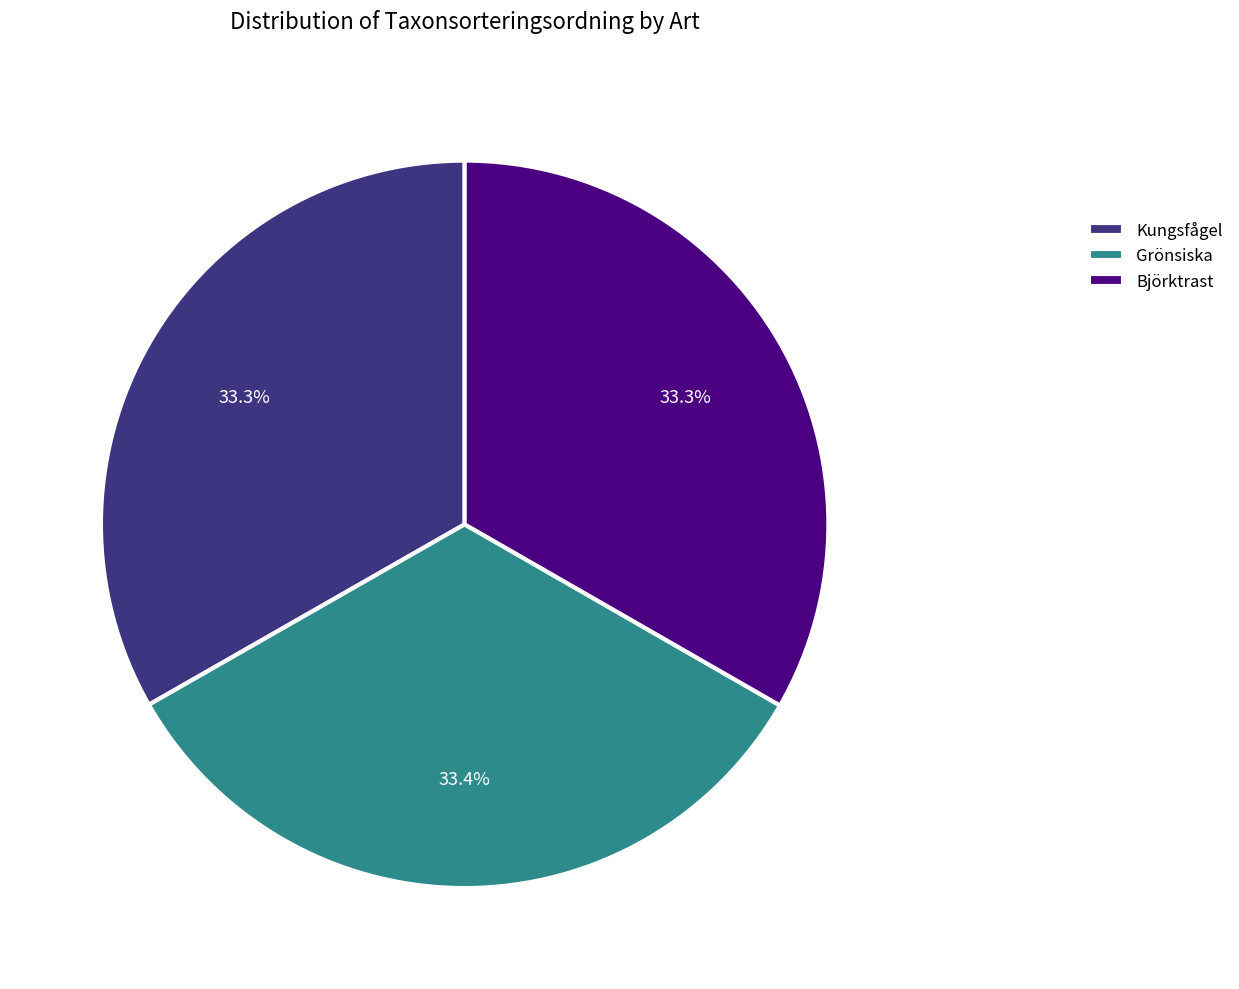

Combined, what portion of the pie is Kungsfågel and Björktrast?

66.6%